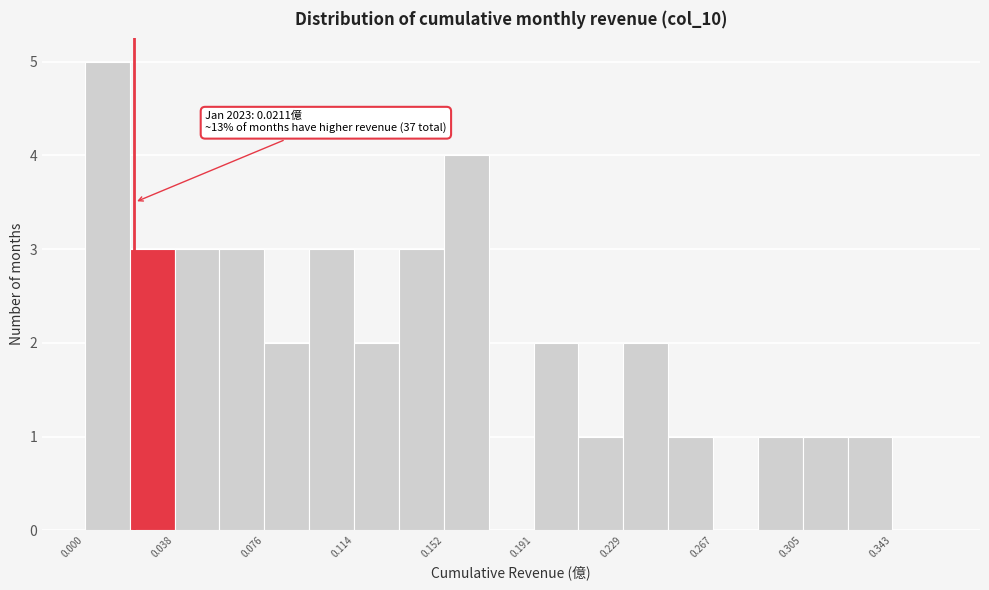

Around what value on the x-axis is the tallest bar? Give the approximate position of its centre, as read against the axis.

0.010